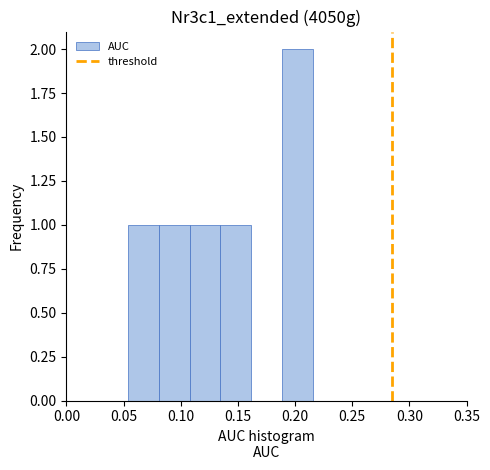

Over which range of the x-axis is the bar tallest?

0.190 to 0.215